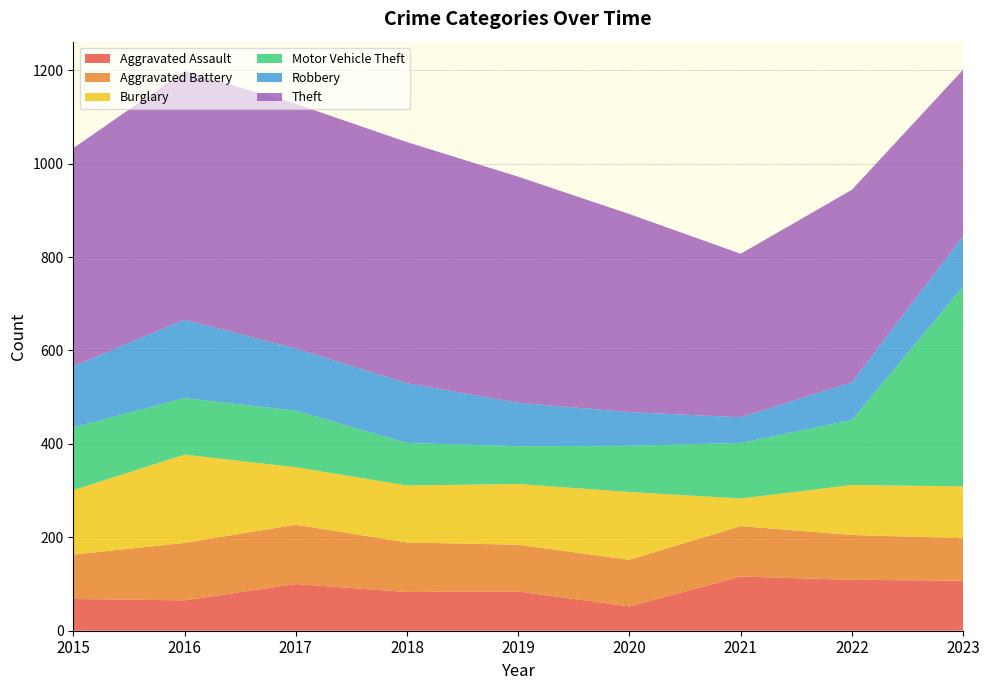

Reading right to left, list all the values displayed in this chart.

Aggravated Assault: 107	109	116	52	84	83	100	65	68
Aggravated Battery: 91	96	108	100	100	106	127	123	95
Burglary: 111	107	59	145	130	122	123	189	138
Motor Vehicle Theft: 428	139	119	99	81	91	121	121	134
Robbery: 108	81	55	72	93	128	133	168	131
Theft: 356	412	350	424	484	516	524	532	467